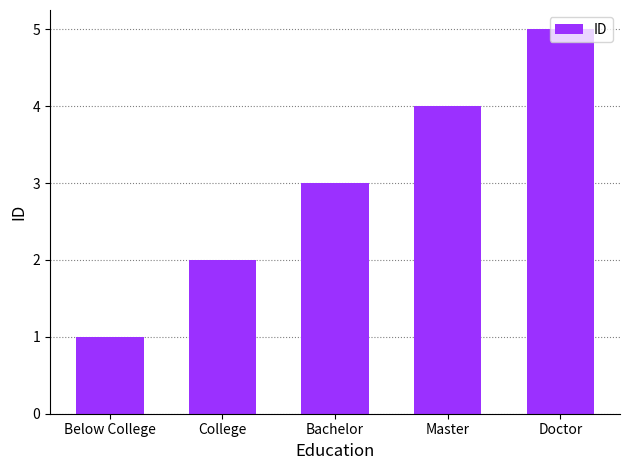

Reading right to left, extract all data points from this chart.

5	4	3	2	1